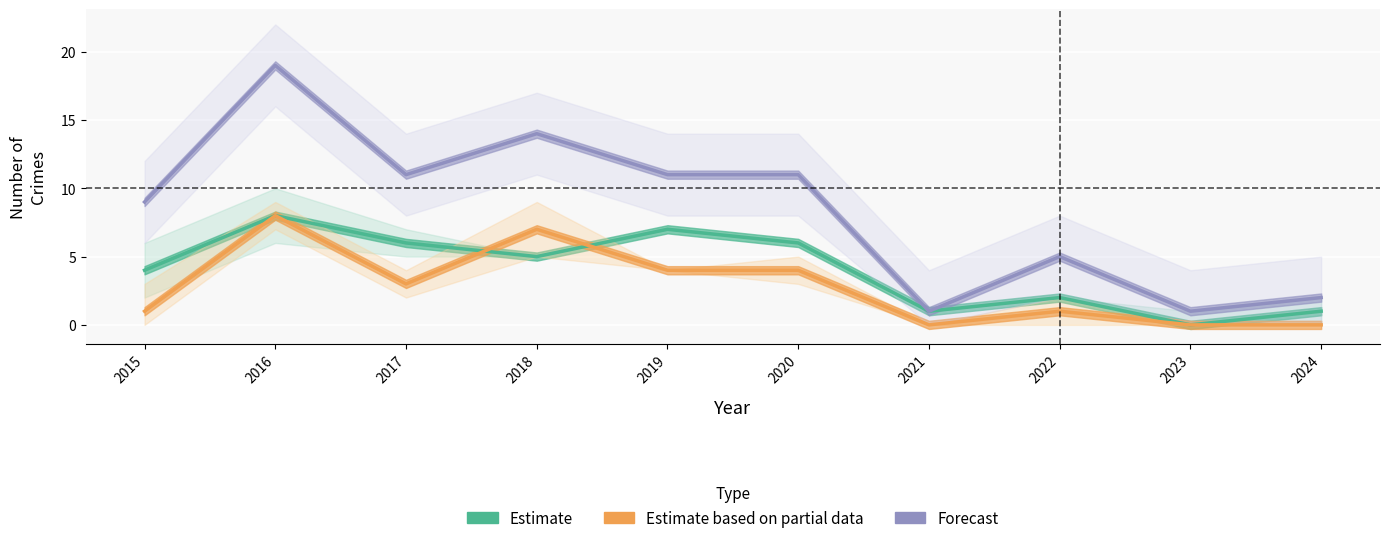

What is the value of the Robbery point at the 3rd from the left?

3